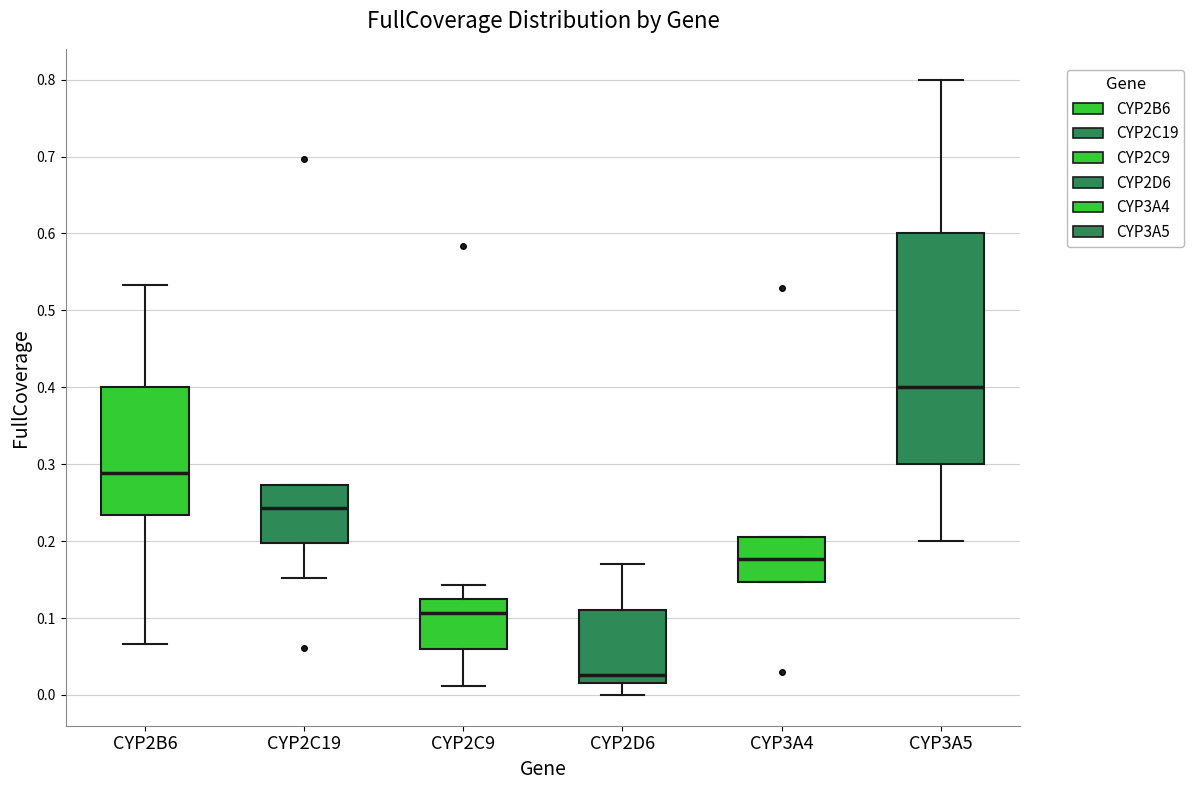

Comparing the boxes themselves (not the whiskers), which one is the tallest?

CYP3A5